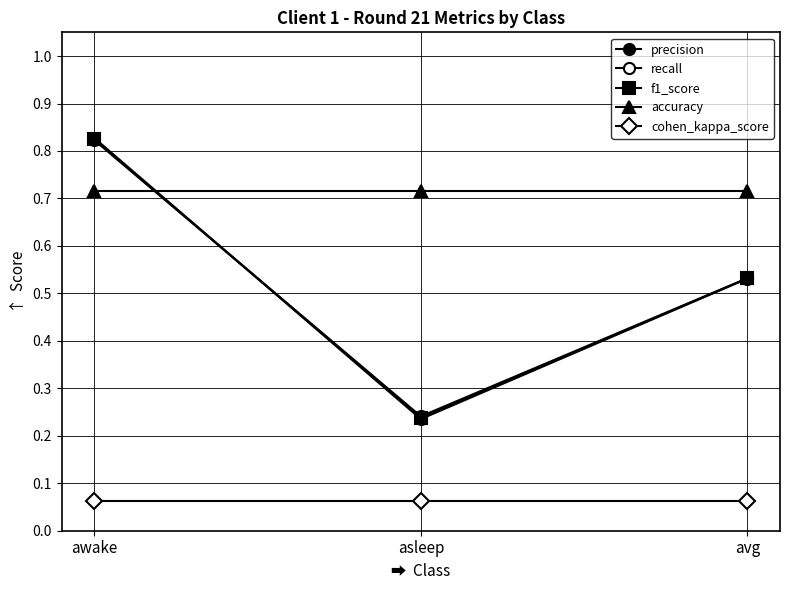

At which label is accuracy closest to 0?

awake